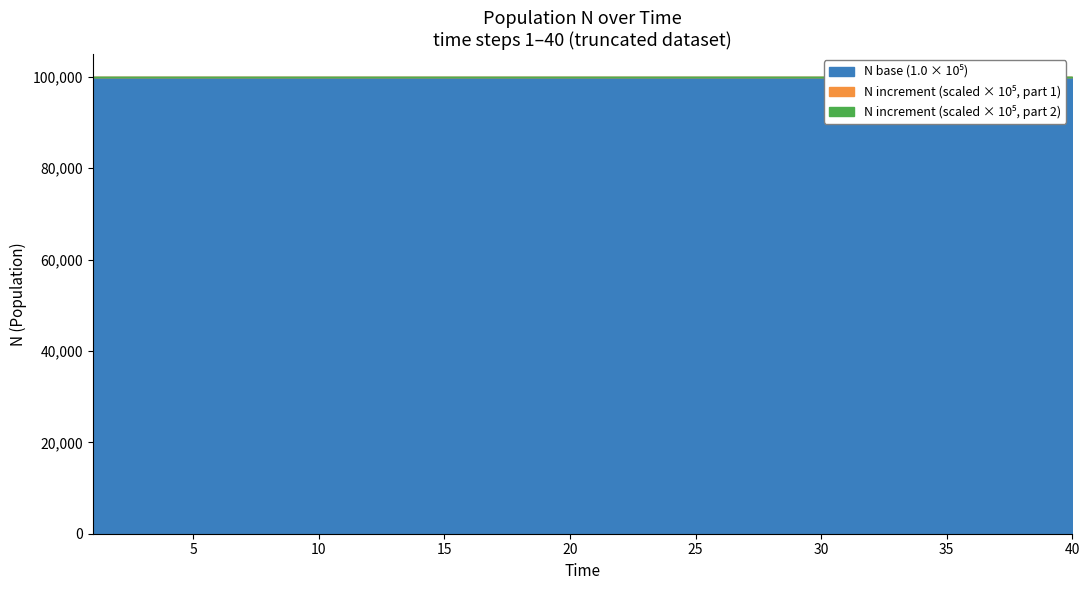

True or false: the data shows 1.6 at 22.

False